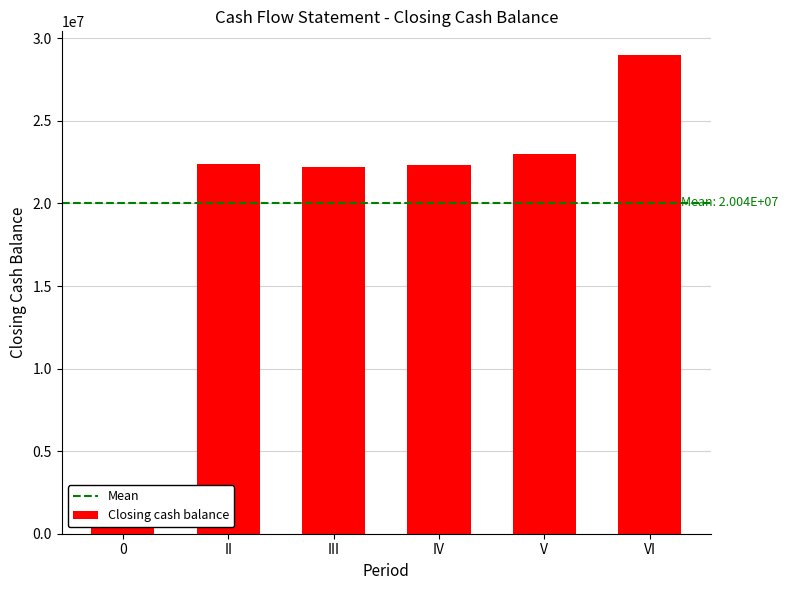

What is the label of the 2nd bar from the left?

II